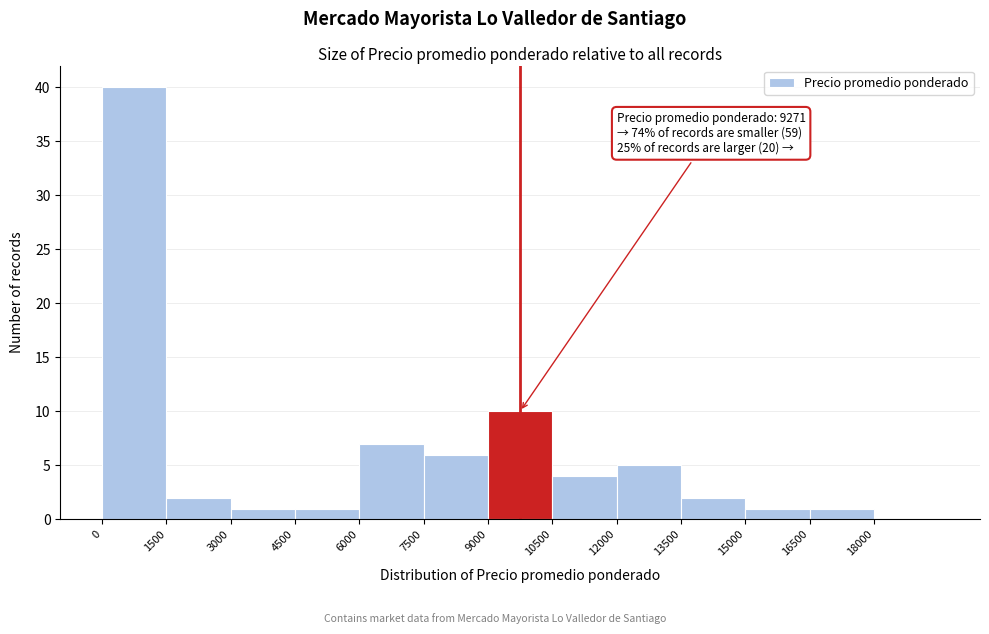

Which range on the x-axis has the tallest bar?

0 to 1500